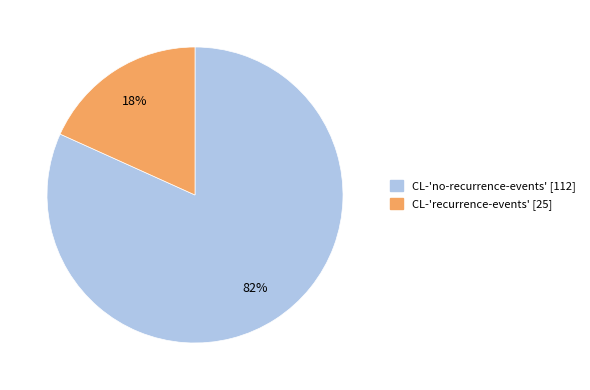

Count the number of slices in the pie.

2